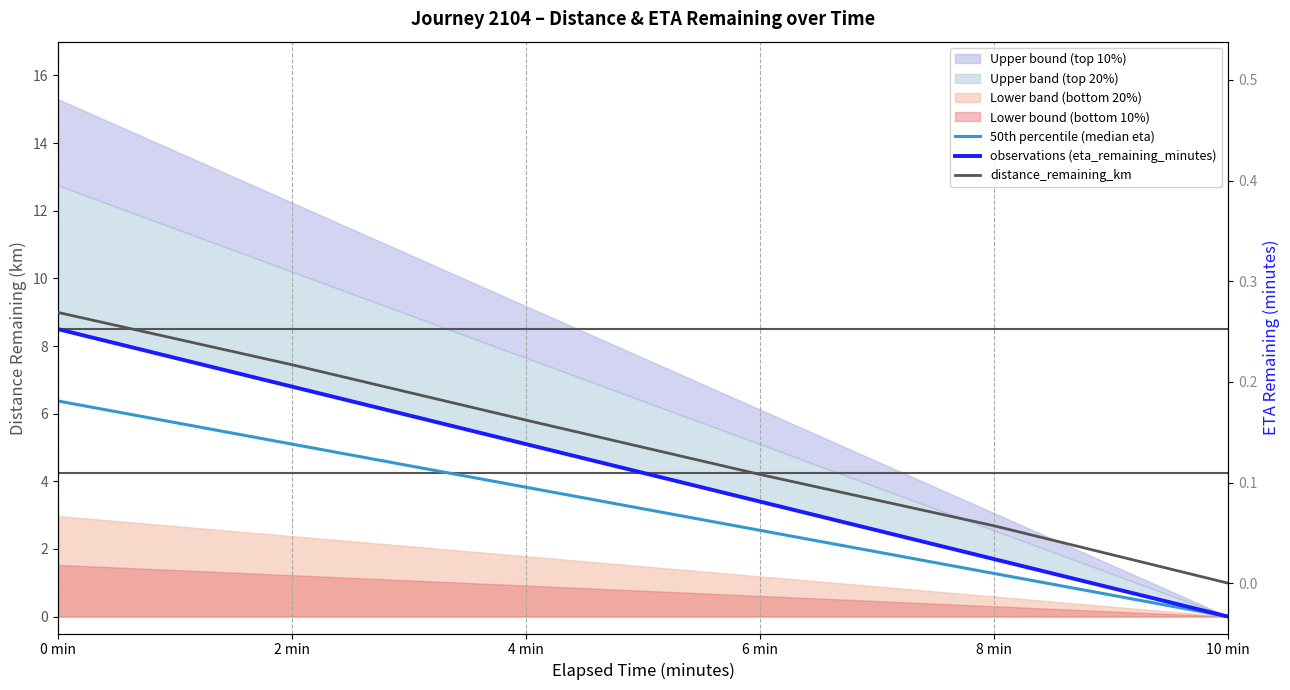

What is the difference between the maximum and minimum values in the observations (eta_remaining_minutes) series?

8.5